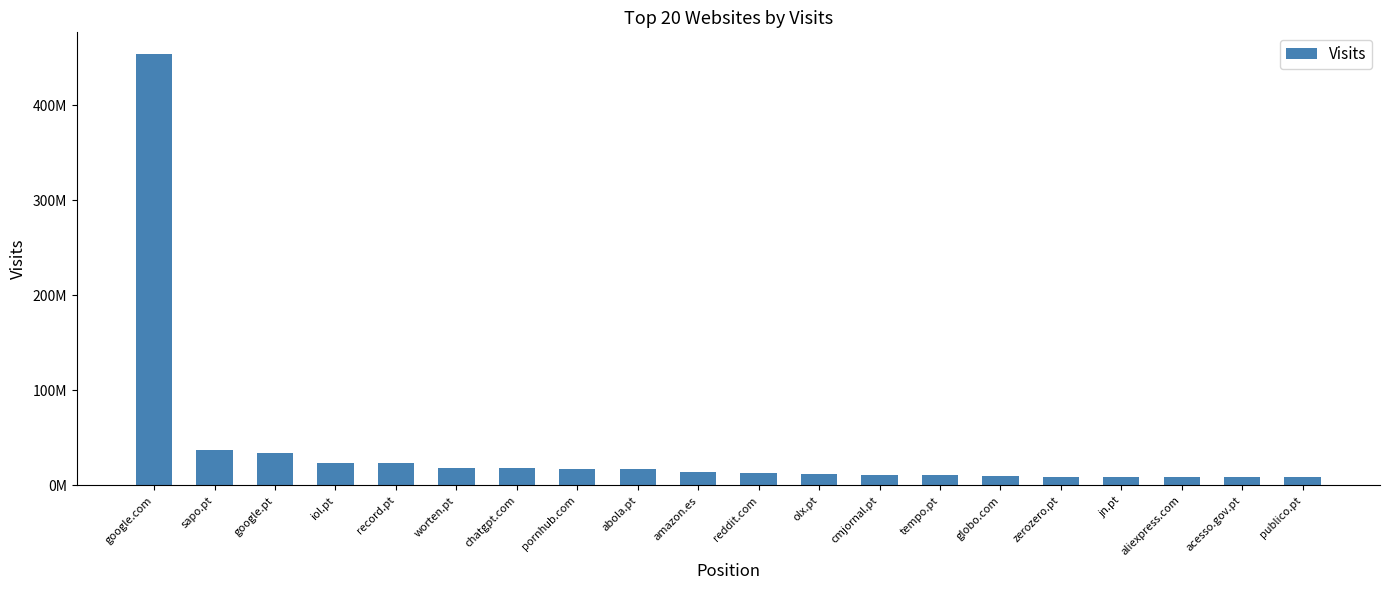

Reading left to right, list all the values displayed in this chart.

453870813	37431706	33970882	23677703	23388906	18627854	18317735	17748688	17578089	14146843	12860997	12105143	11307838	10820298	9888559	9443464	9400937	9276881	9119577	8620880